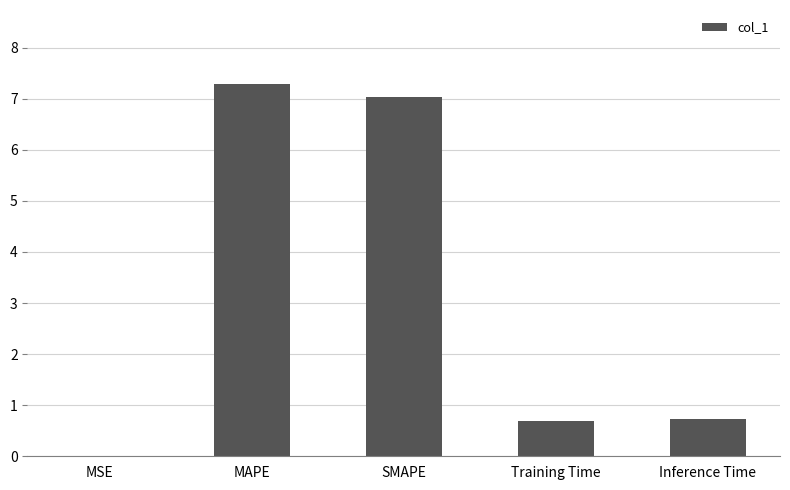

What value does the data have at SMAPE?

7.0